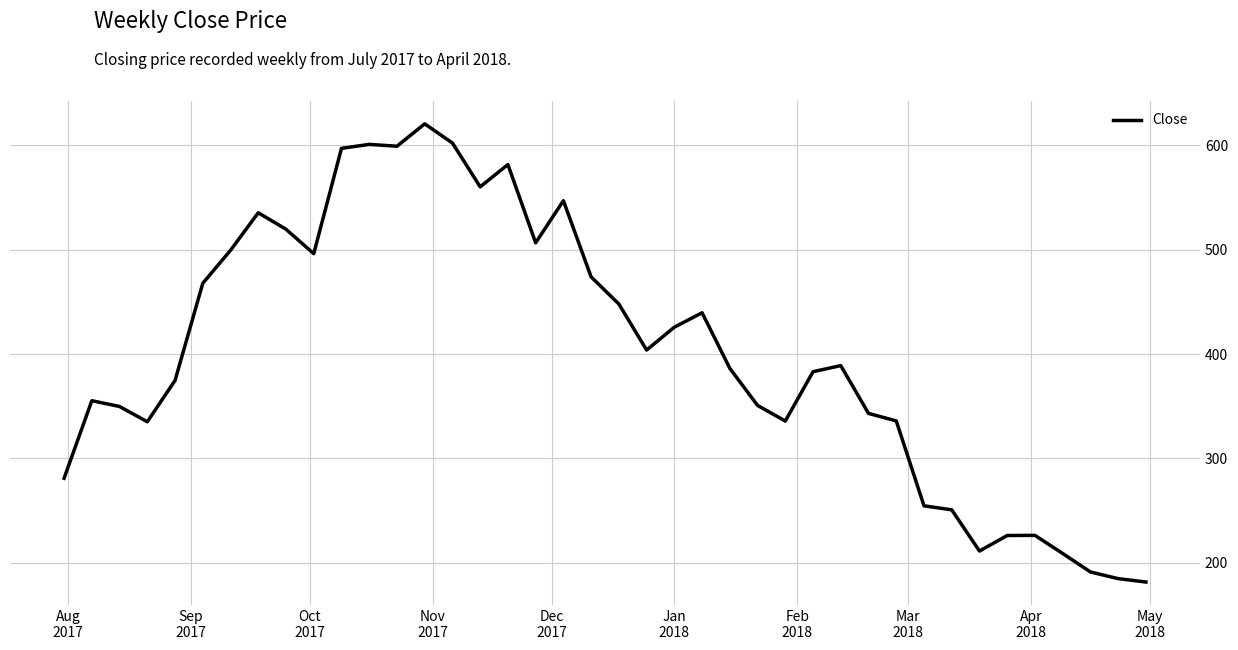

How many lines are shown in the chart?

1